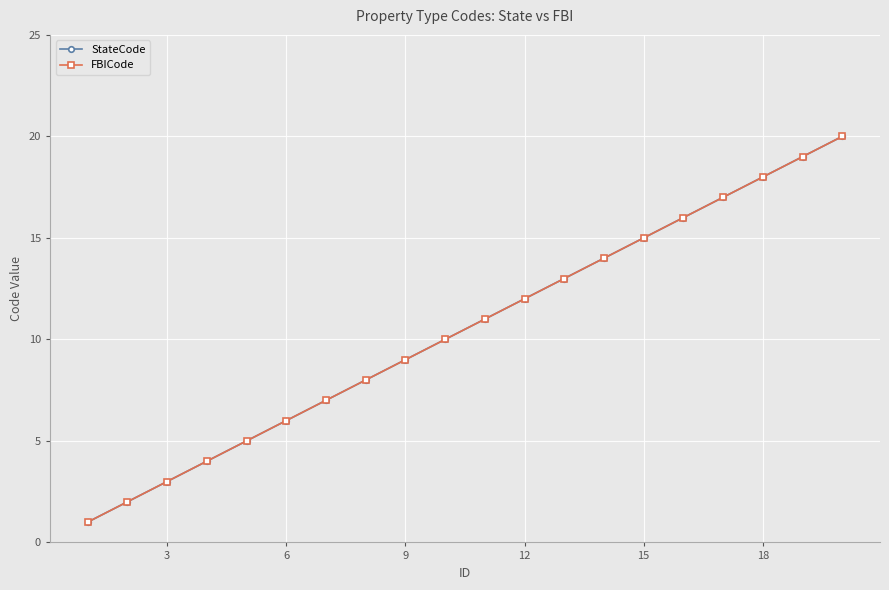

Is this an area chart (filled region under the line)?

No